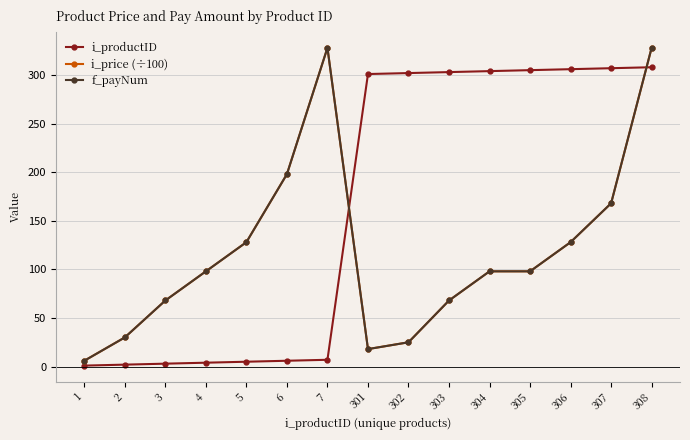

Is this an area chart (filled region under the line)?

No